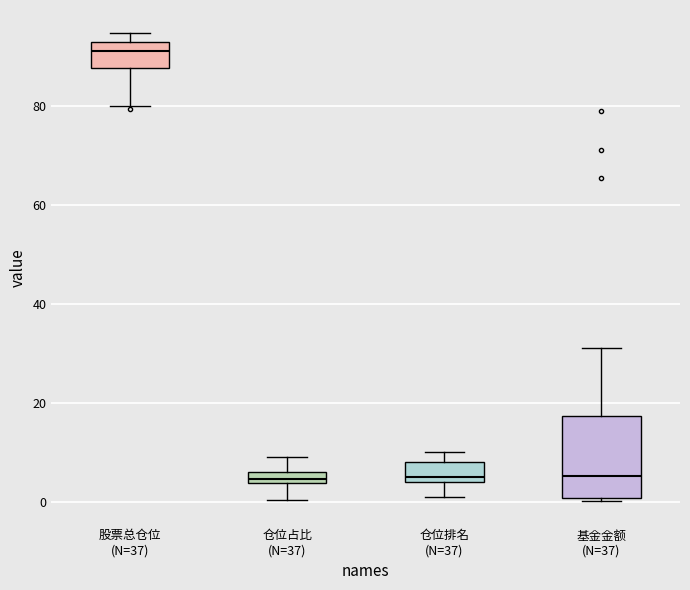

Comparing the boxes themselves (not the whiskers), which one is the tallest?

基金金额 (N=37)